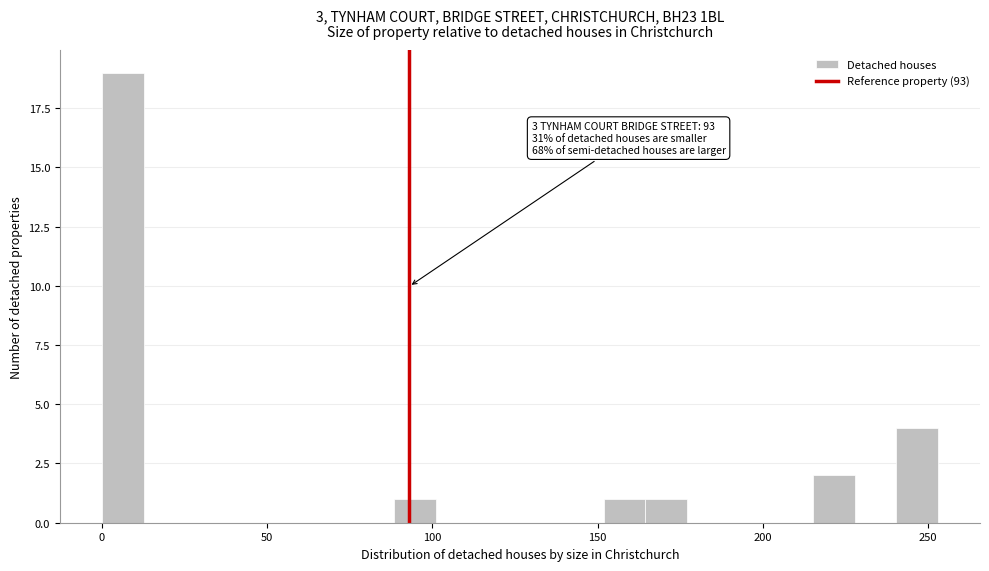

Read against the x-axis, roughly where is the centre of the tallest bar?

5